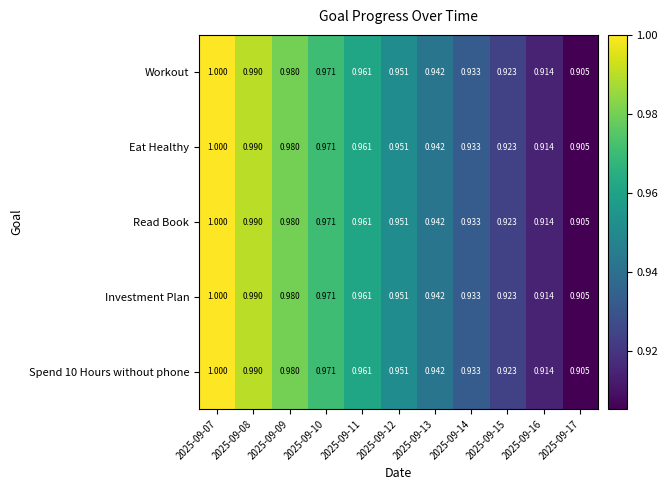

Is the value of Read Book at 2025-09-15 greater than the value of Eat Healthy at 2025-09-16?

Yes